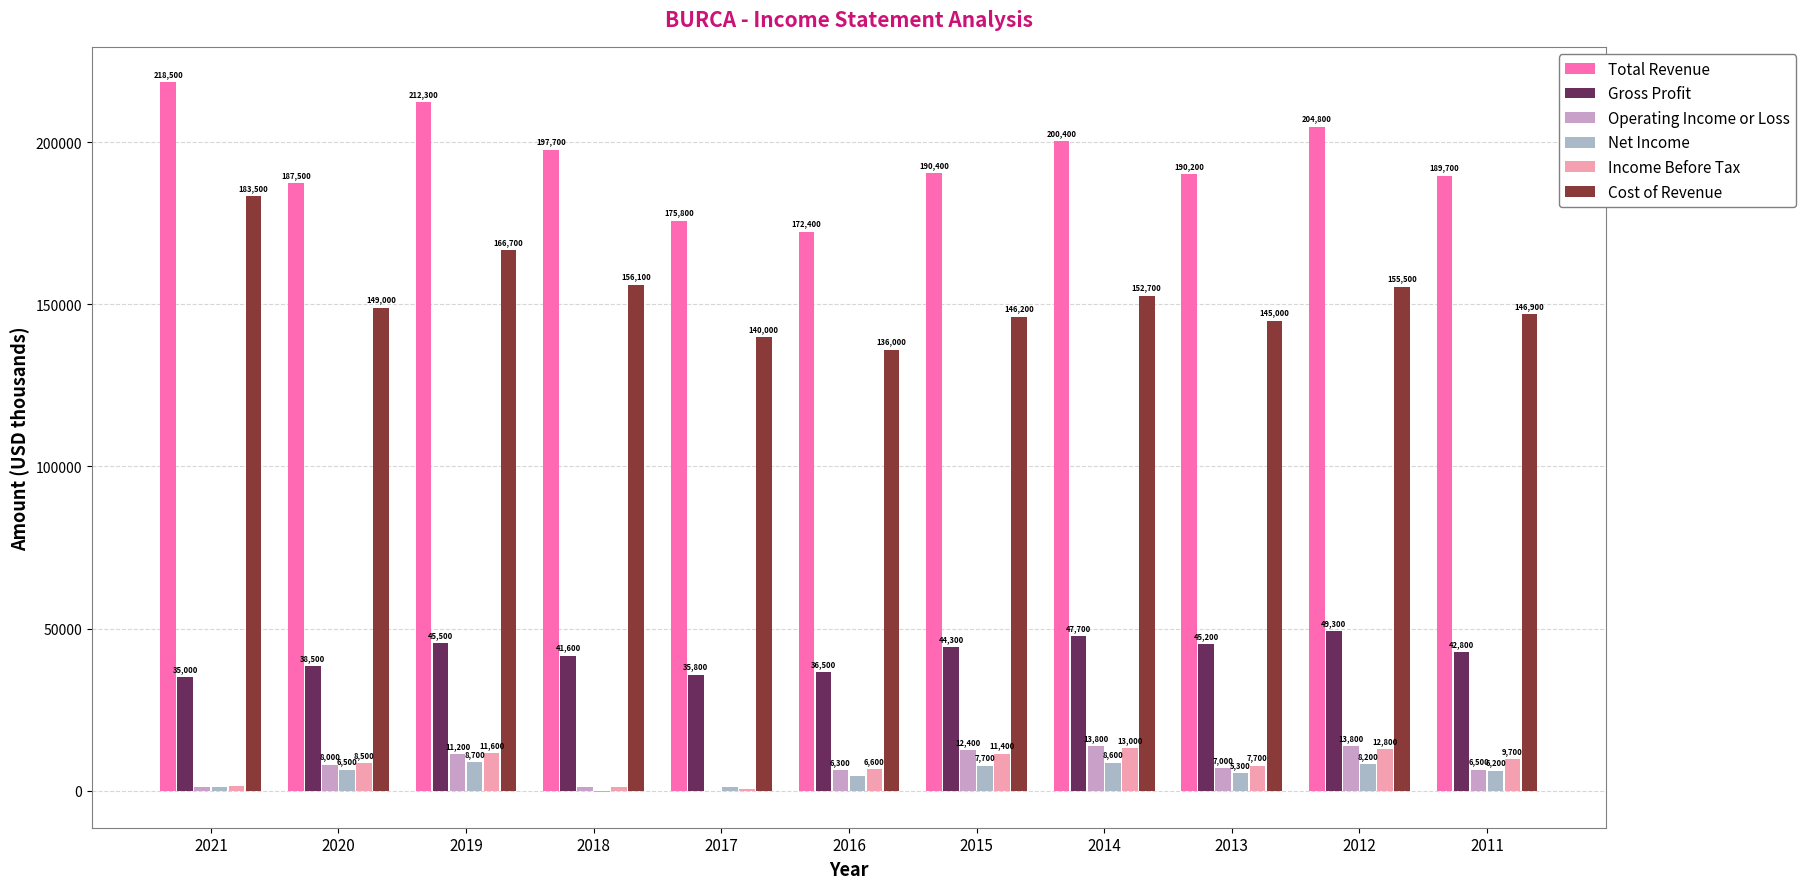

Which series has the largest range (max minus min)?

Cost of Revenue